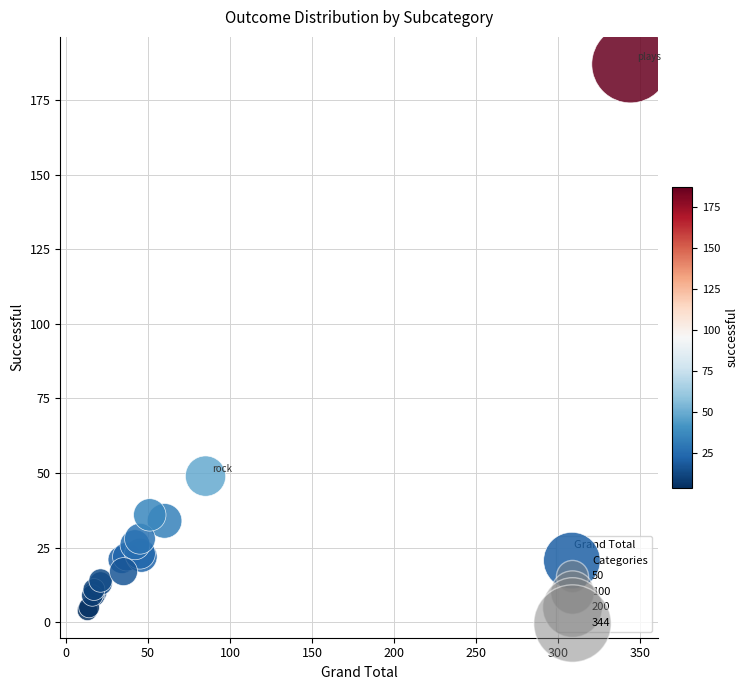

What Y value in the scatter plot is closest to 95?

49